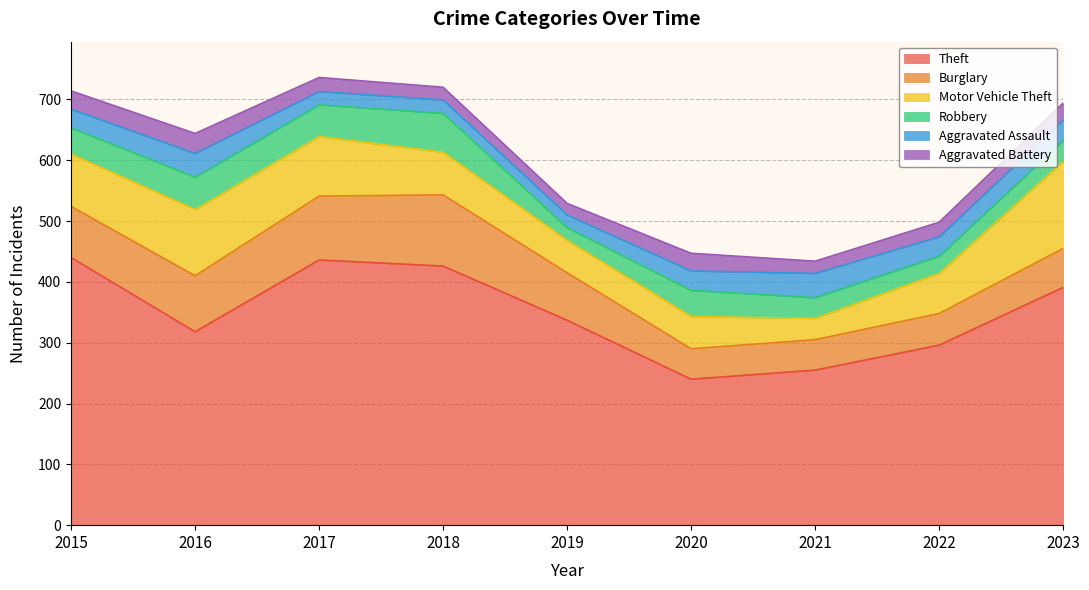

Which series has the largest total across all categories?

Theft